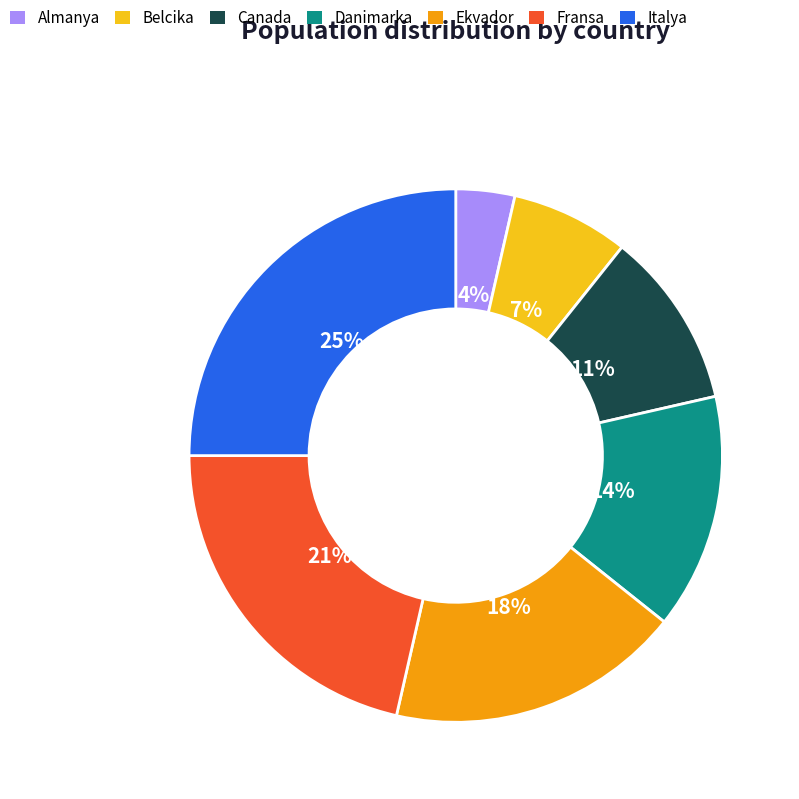

Approximately how many times larger is the value at Ekvador compared to Italya?

0.7